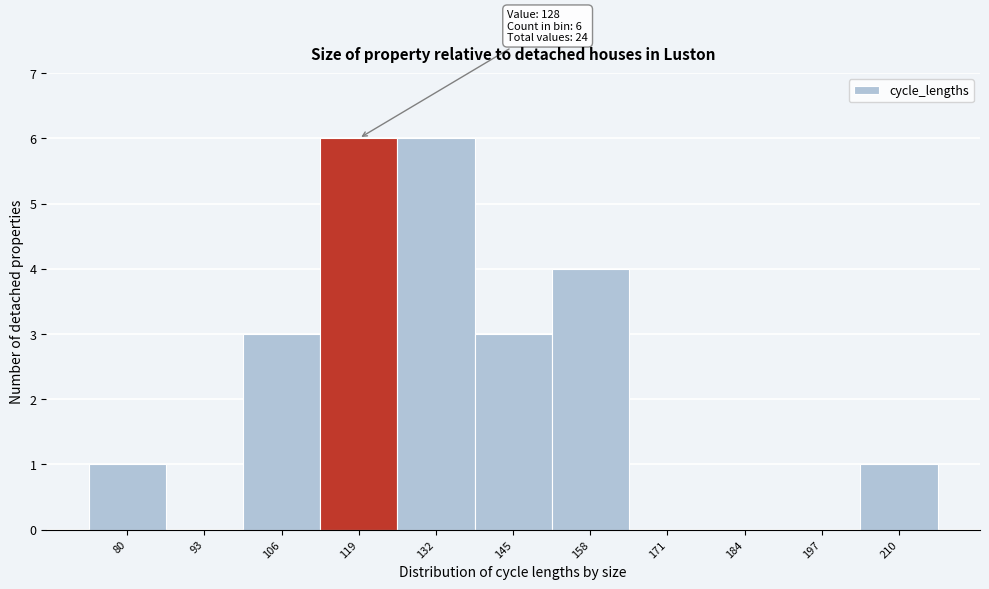

Reading left to right, what are all the values shown in this chart?

80=1	93=0	106=3	119=6	132=6	145=3	158=4	171=0	184=0	197=0	210=1